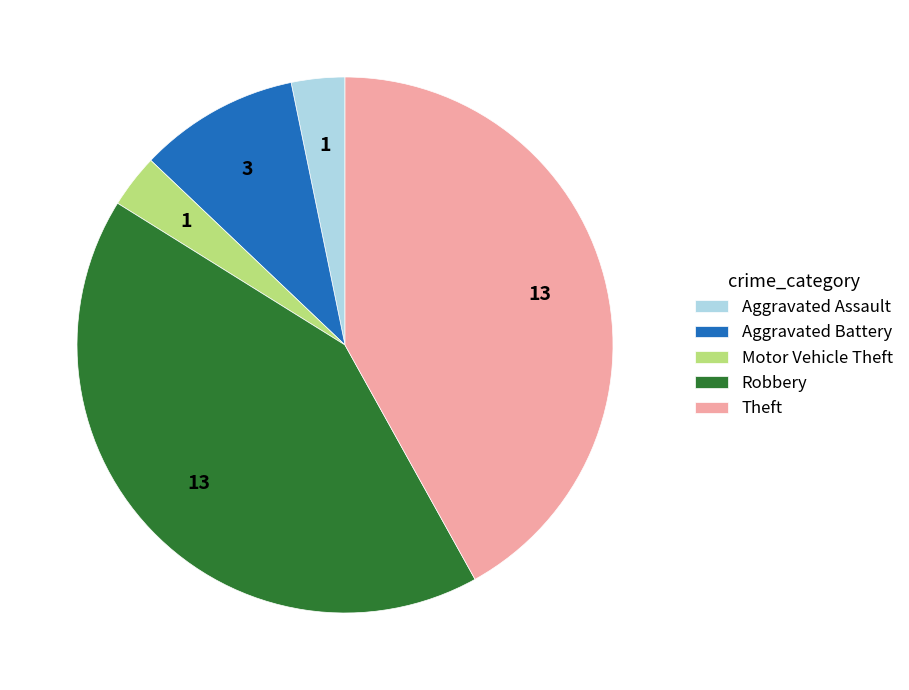

Is the sum of Aggravated Battery and Theft greater than half?

Yes